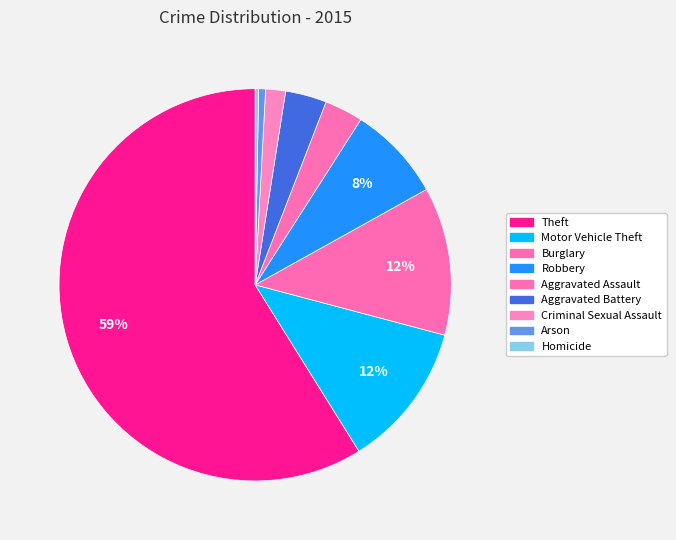

Is there any slice that represents more than half of the pie?

Yes